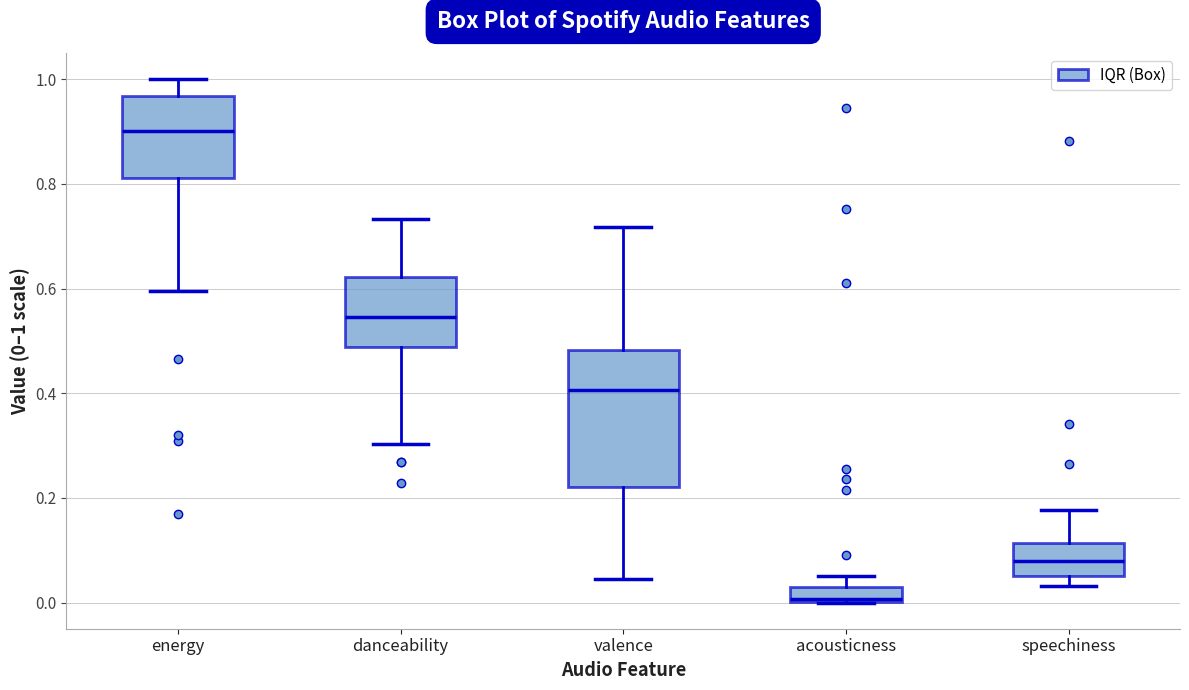

Which box has the lowest median line?

acousticness